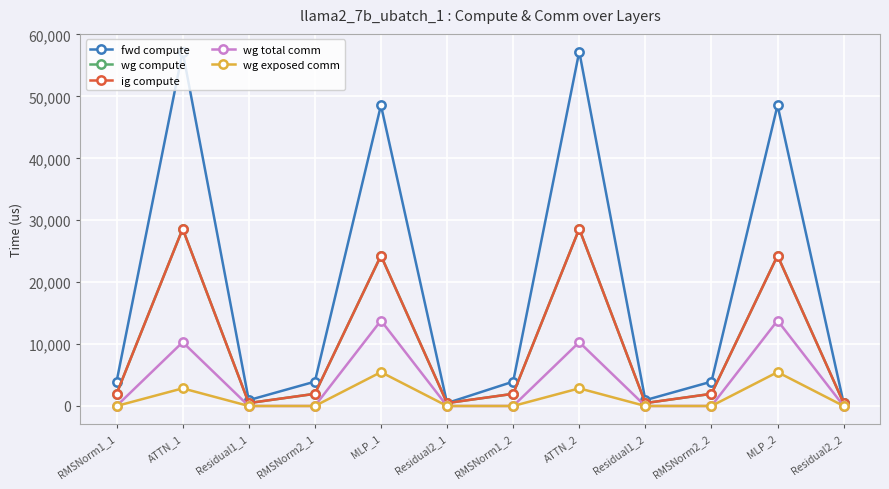

What is the label of the 8th point from the left?

ATTN_2